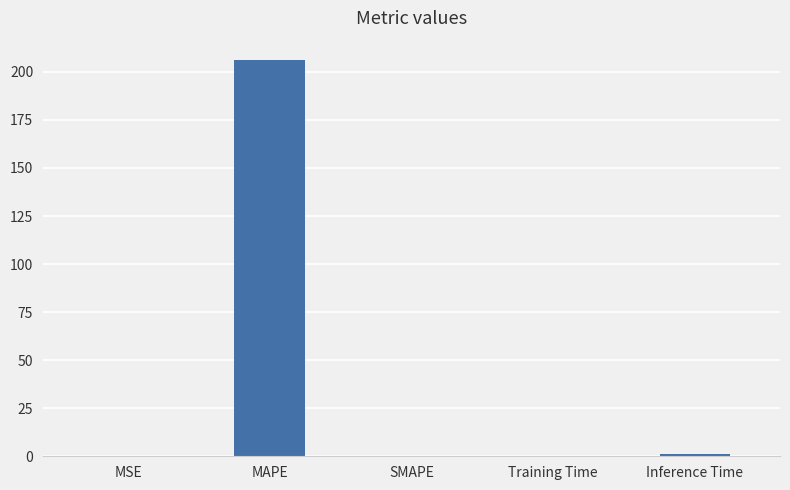

What is the change in value from Training Time to Inference Time?

+0.9